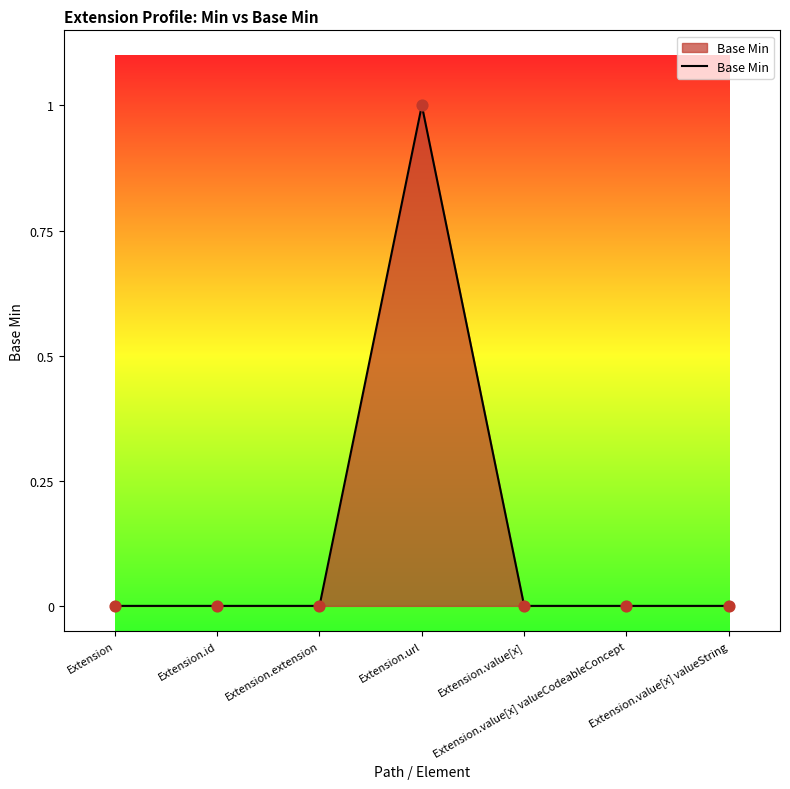

Is it true that the value at Extension.url is 1?

True